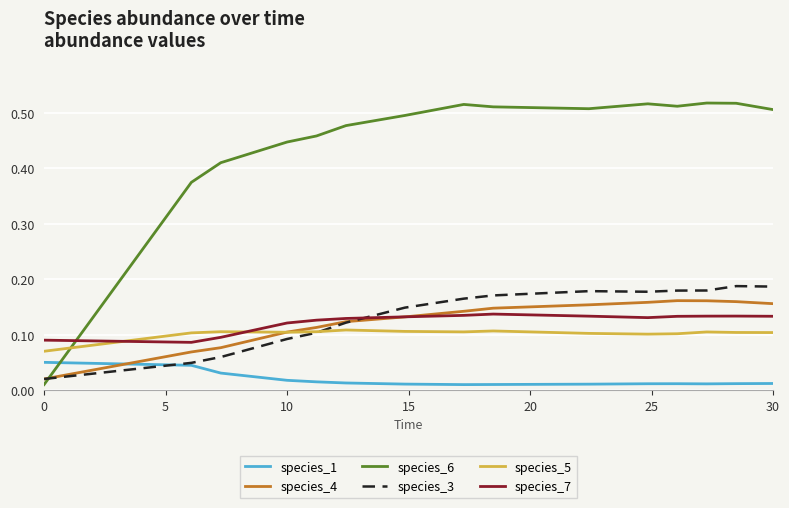

Which series has the widest spread of values?

species_6